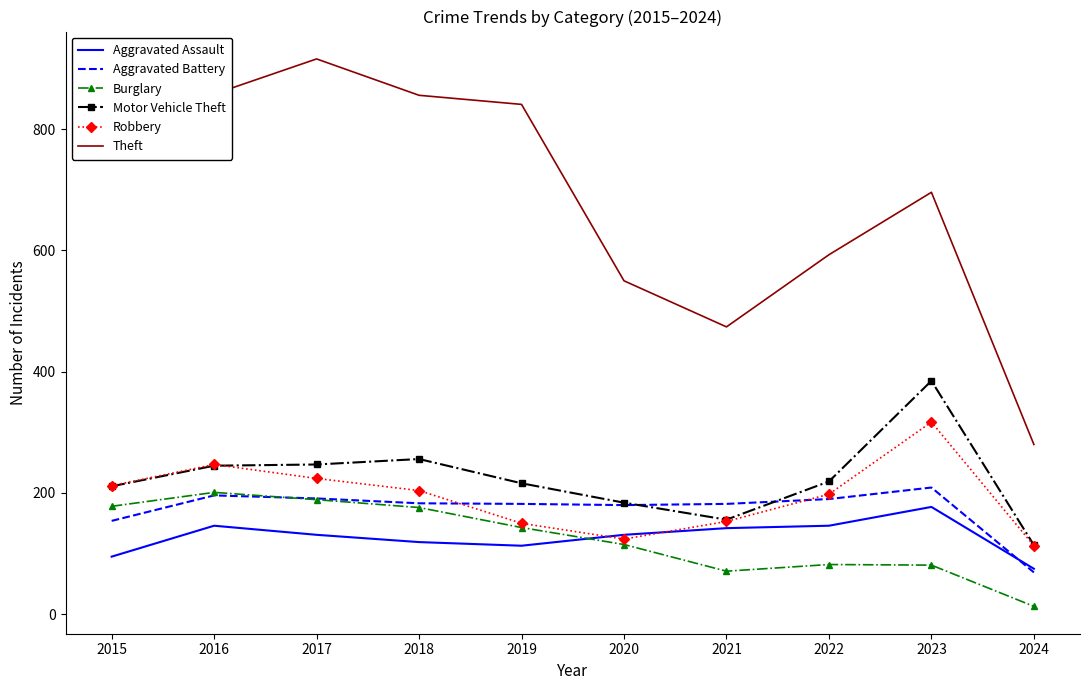

At how many categories does at least one series exceed 807?

4